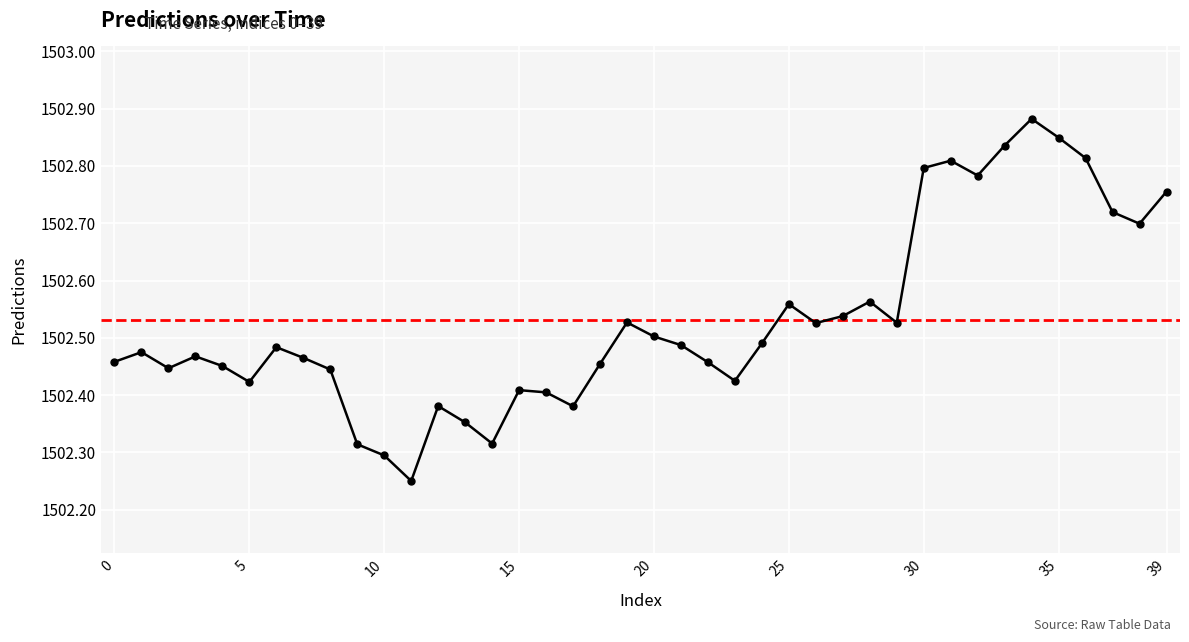

How many values are between 1502 and 1503?

40